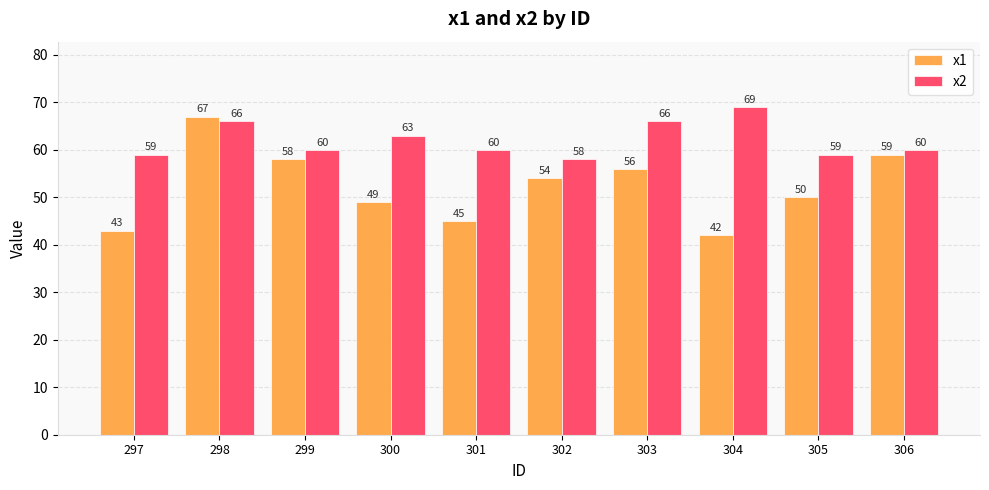

How many groups of bars are there?

10